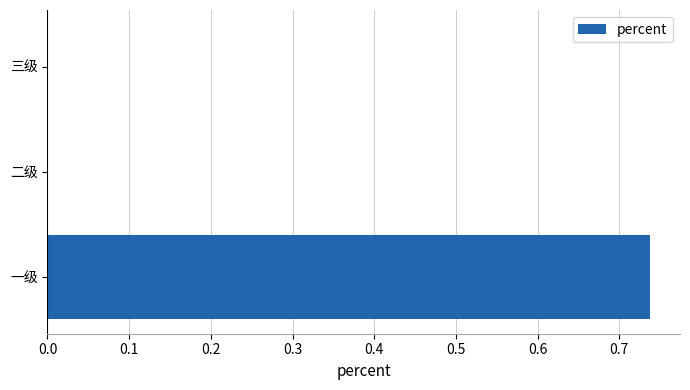

Which label corresponds to the largest value in the chart?

一级